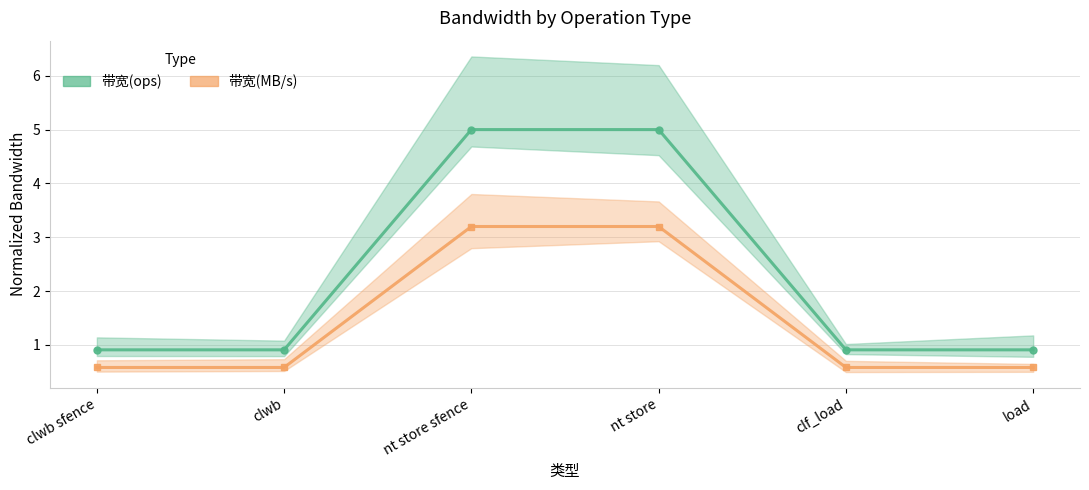

What is the difference between the second highest and minimum values in the 带宽(ops) series?

4.1